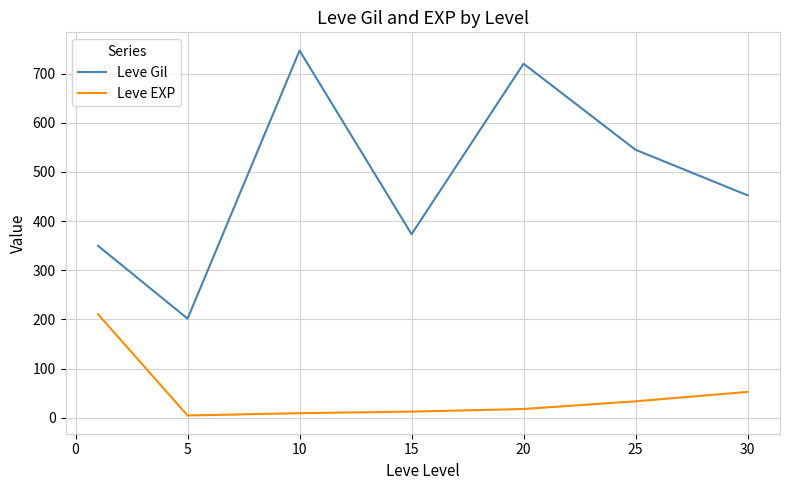

True or false: Leve EXP and Leve Gil cross at least once.

False